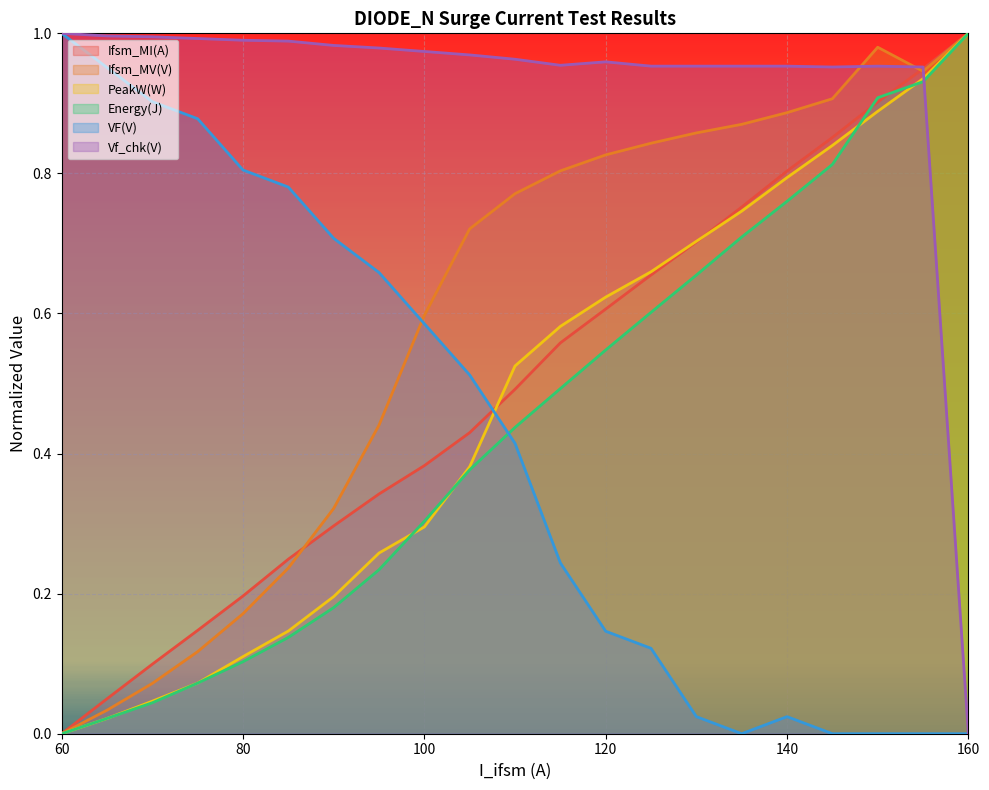

At which label does VF(V) reach its peak?

60